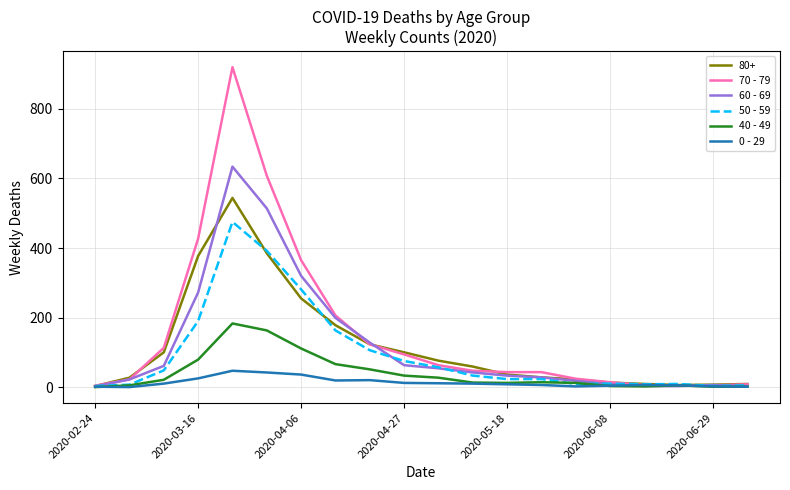

What is the greatest value displayed?

920